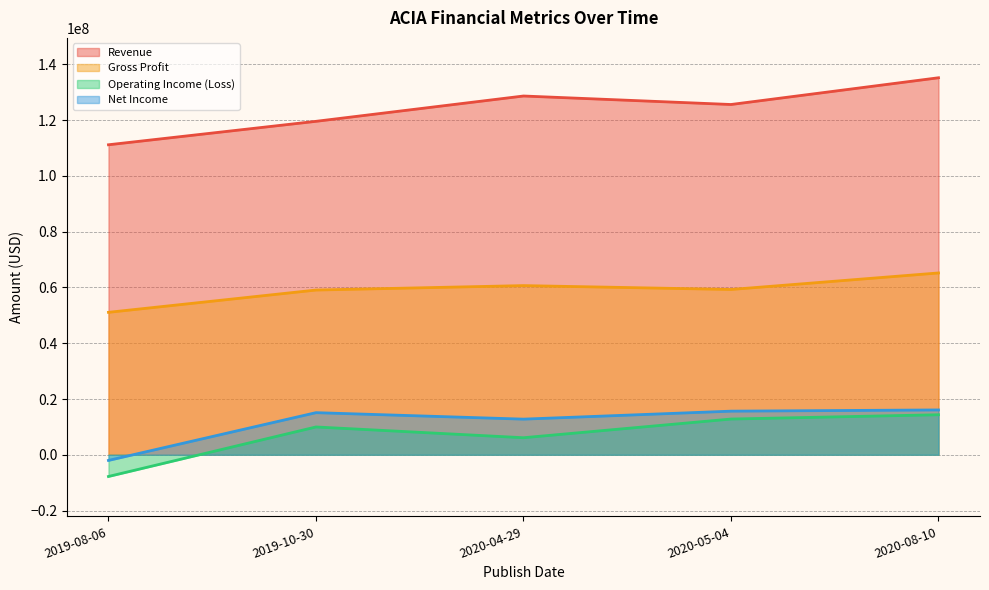

What position from the left is 2019-08-06?

1